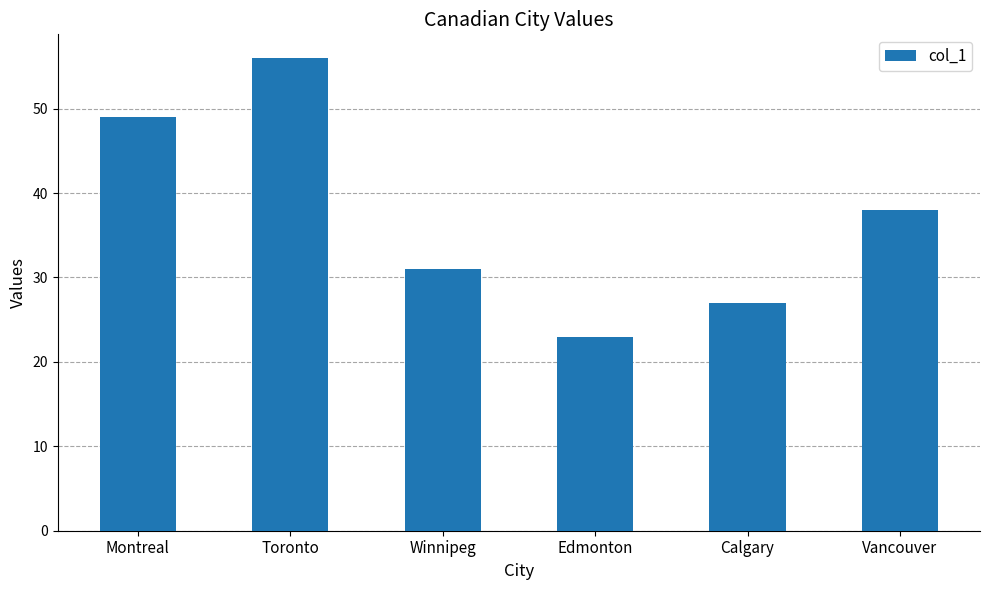

List the labels in order of value, smallest first.

Edmonton, Calgary, Winnipeg, Vancouver, Montreal, Toronto